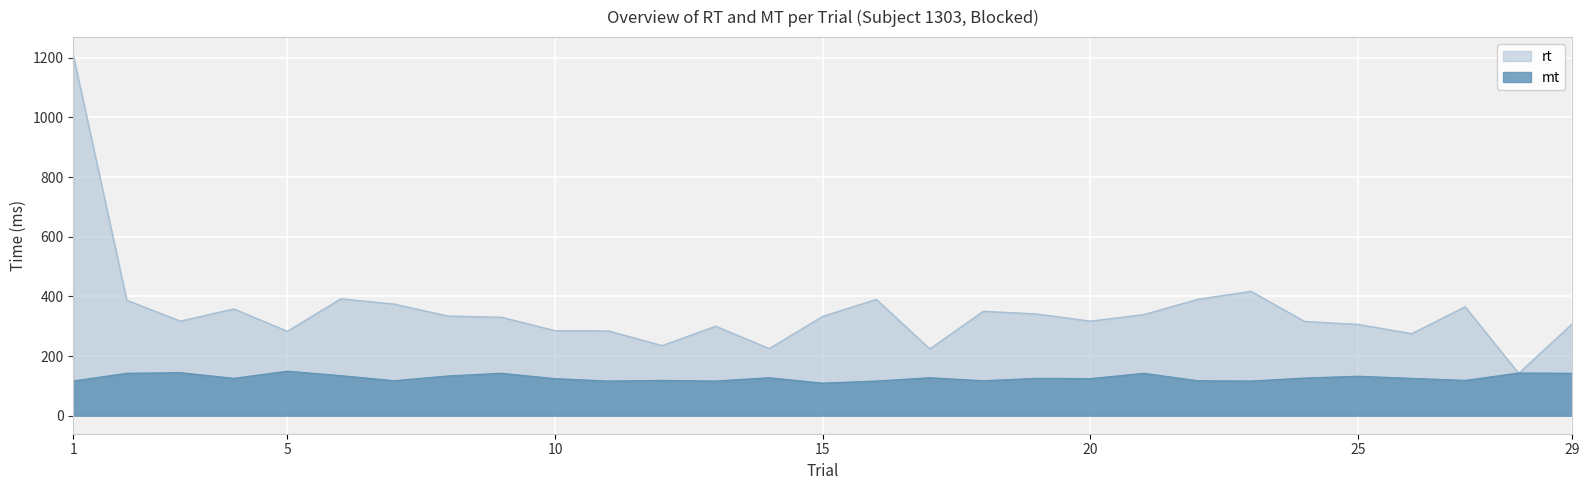

What is the value of the mt point at the 25th from the left?

132